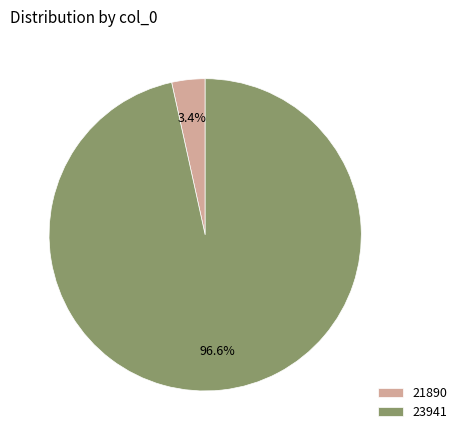

Do 23941 and 21890 together represent more than half of the pie?

Yes